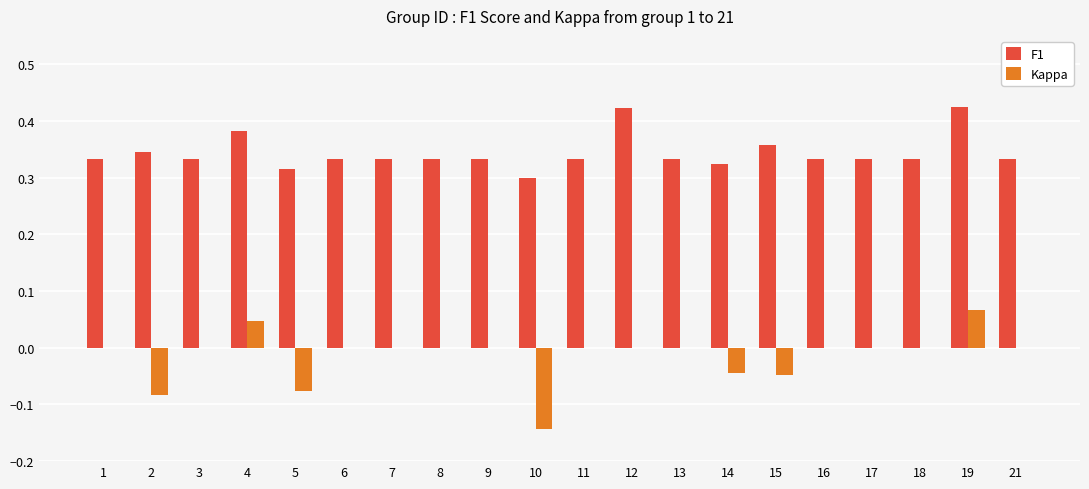

How many distinct data groups are displayed?

2